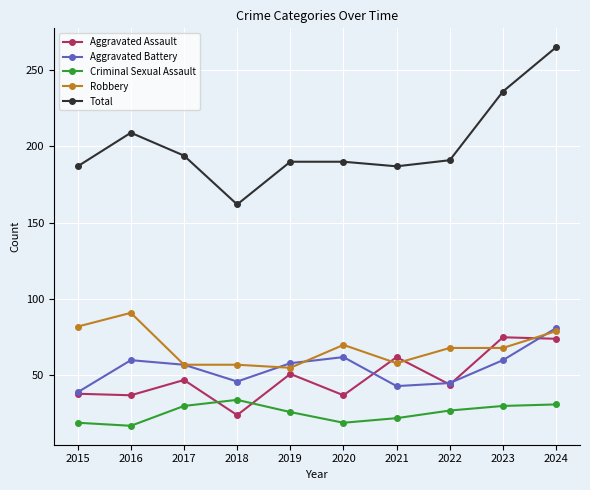

Count the number of data series in this chart.

5